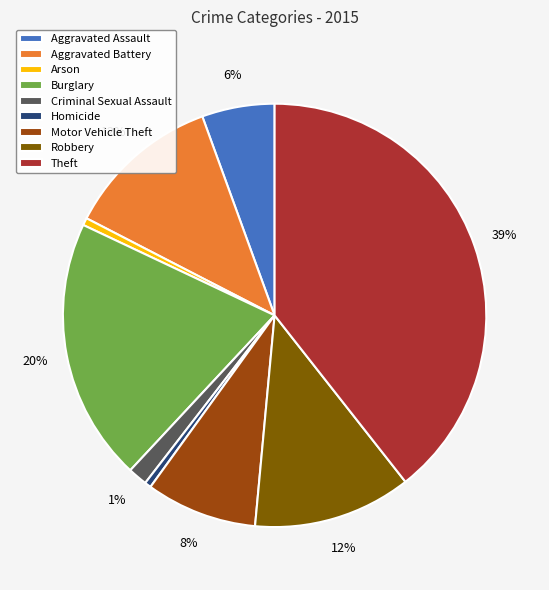

To the nearest percent, what percentage of the pie is Burglary?

20%